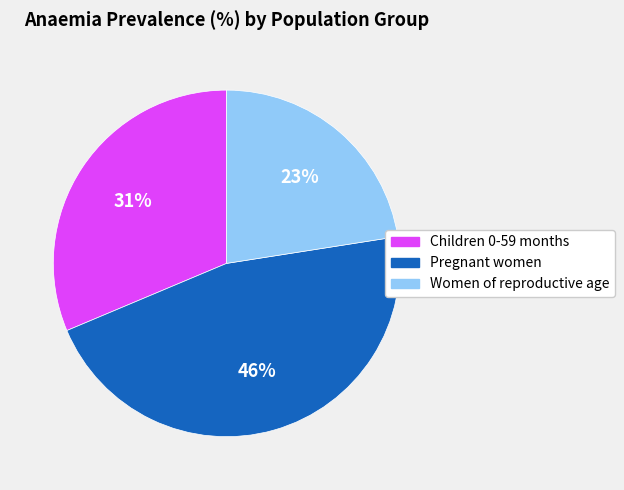

Rank the categories by value from highest to lowest.

Pregnant women, Children 0-59 months, Women of reproductive age